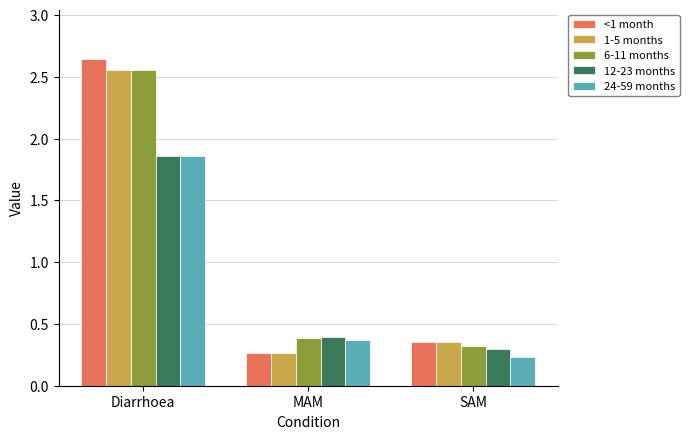

At which category does the chart reach its minimum across all series?

SAM